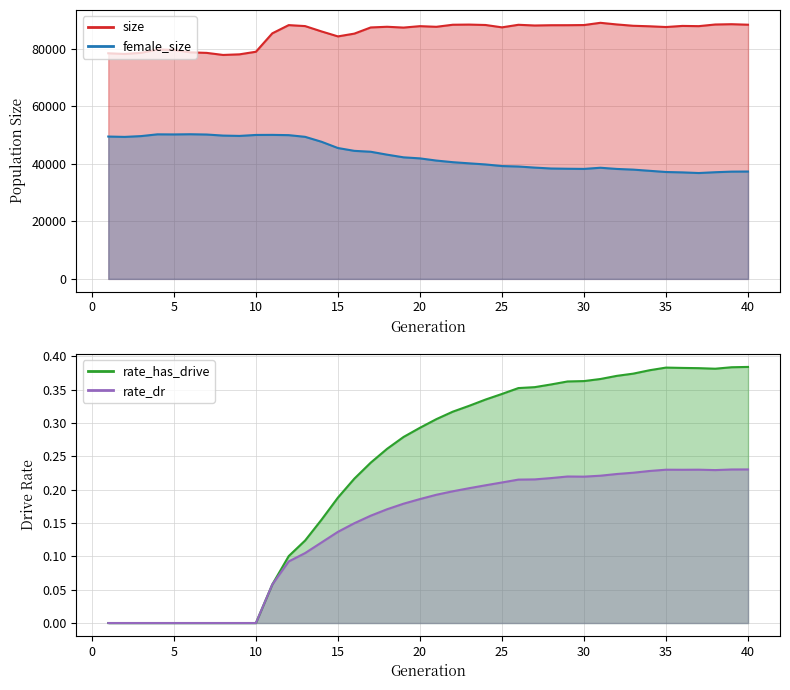

What is the total value across all series at 38?

125402.6